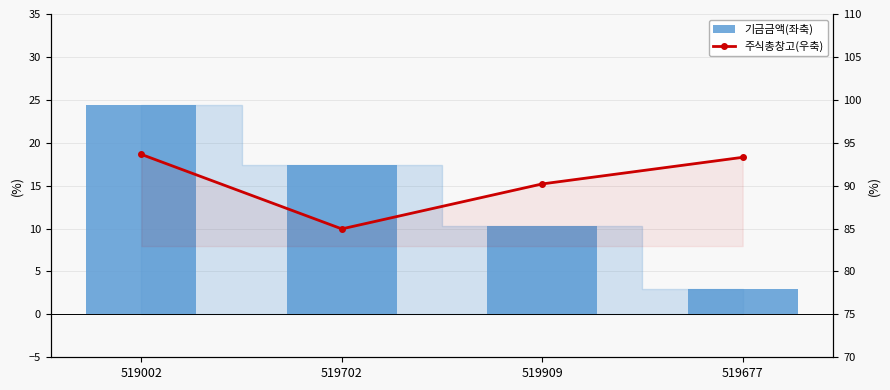

True or false: 기금금액(좌축) has a value of 40.9 at 519002.

False